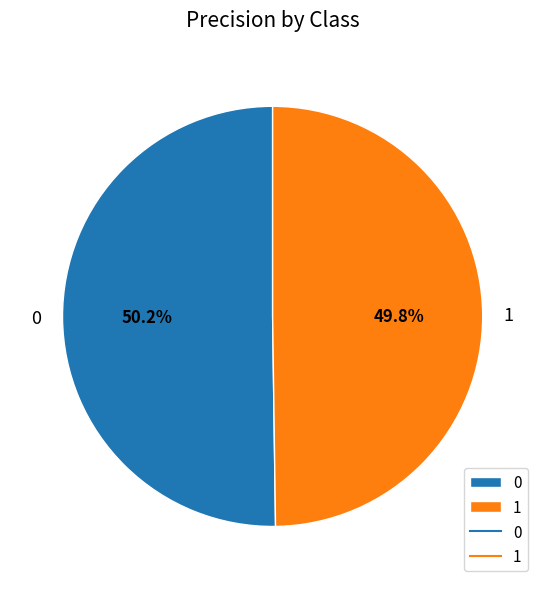

Is the sum of 1 and 0 greater than half?

Yes